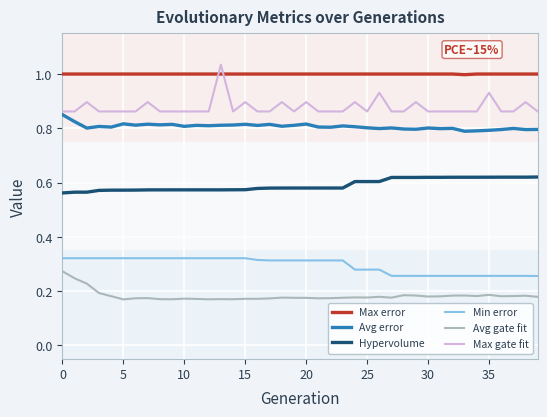

True or false: Avg gate fit and Min error cross at least once.

False